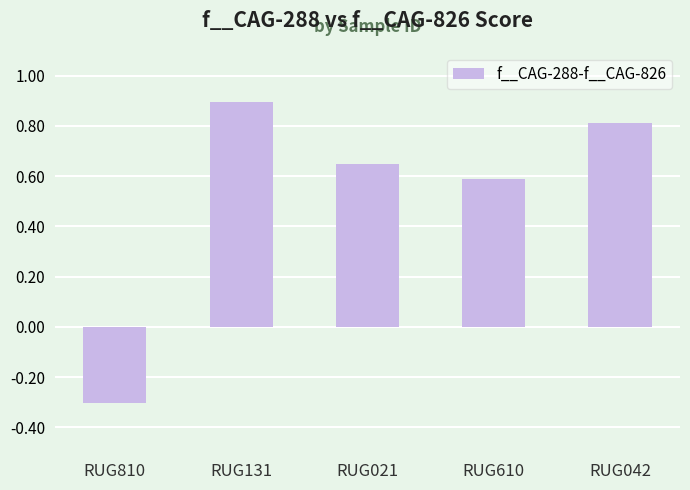

The value at RUG610 is 0.3. True or false?

False